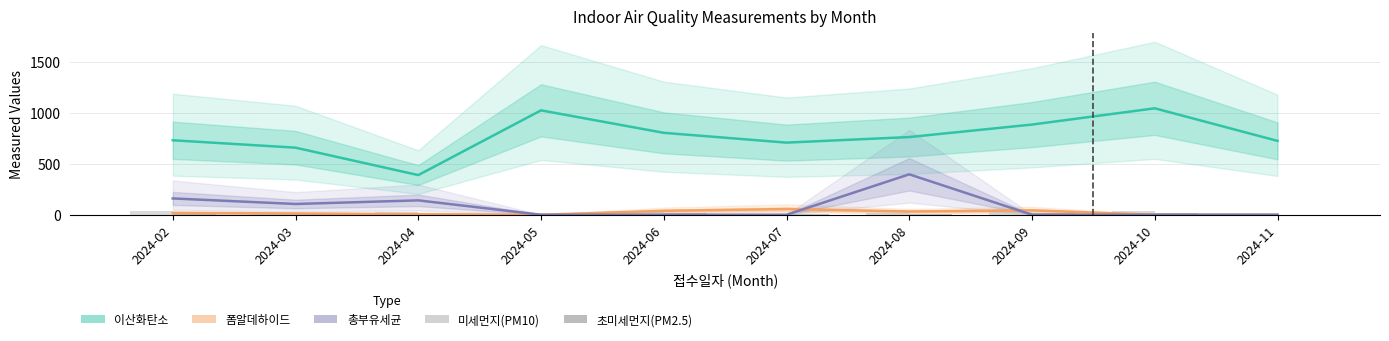

What is the maximum value shown in the chart?

1044.0